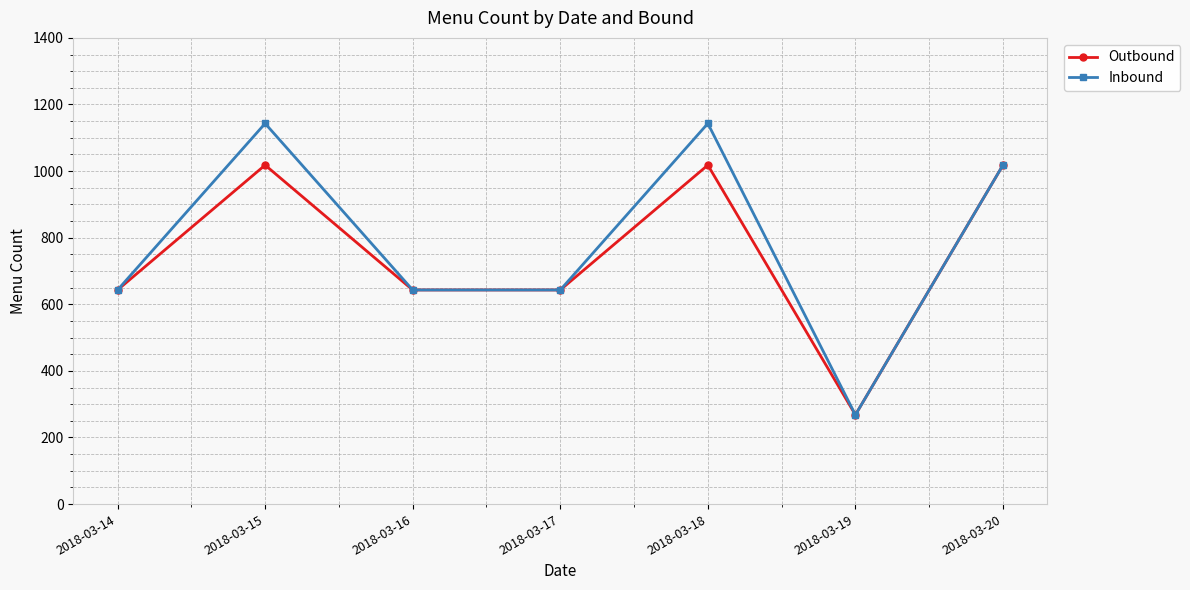

Reading left to right, what are all the values shown in this chart?

Outbound: 643	1018	643	643	1018	268	1018
Inbound: 643	1143	643	643	1143	268	1018